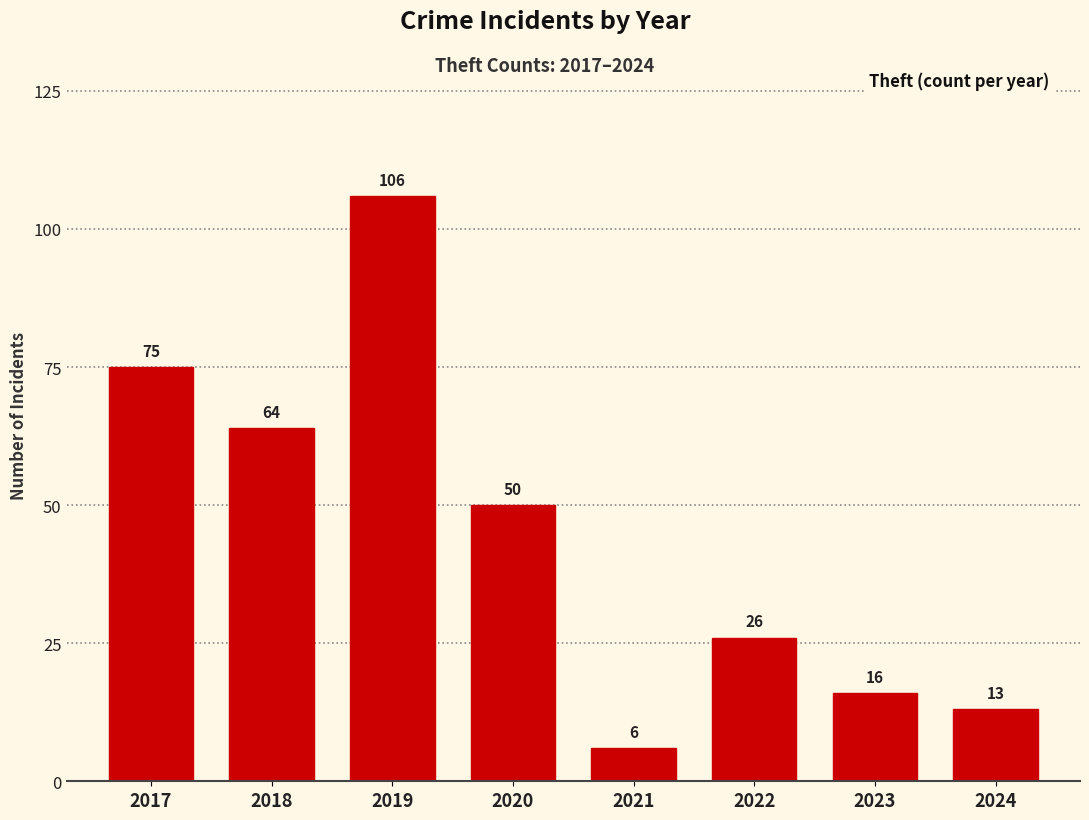

Is it true that the value at 2018 is 64?

True